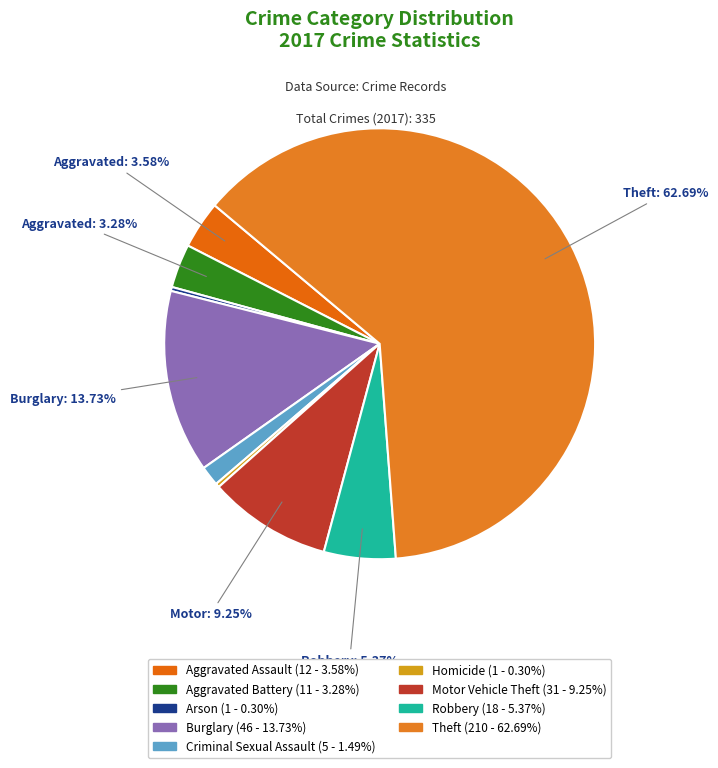

Which slice is the largest?

Theft